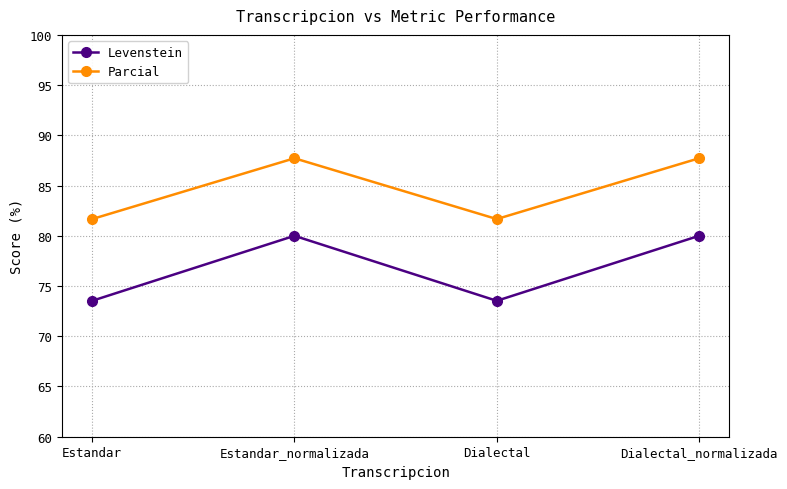

Reading right to left, transcribe all the data shown in this chart.

Levenstein: 80.0	73.5	80.0	73.5
Parcial: 87.7	81.7	87.7	81.7